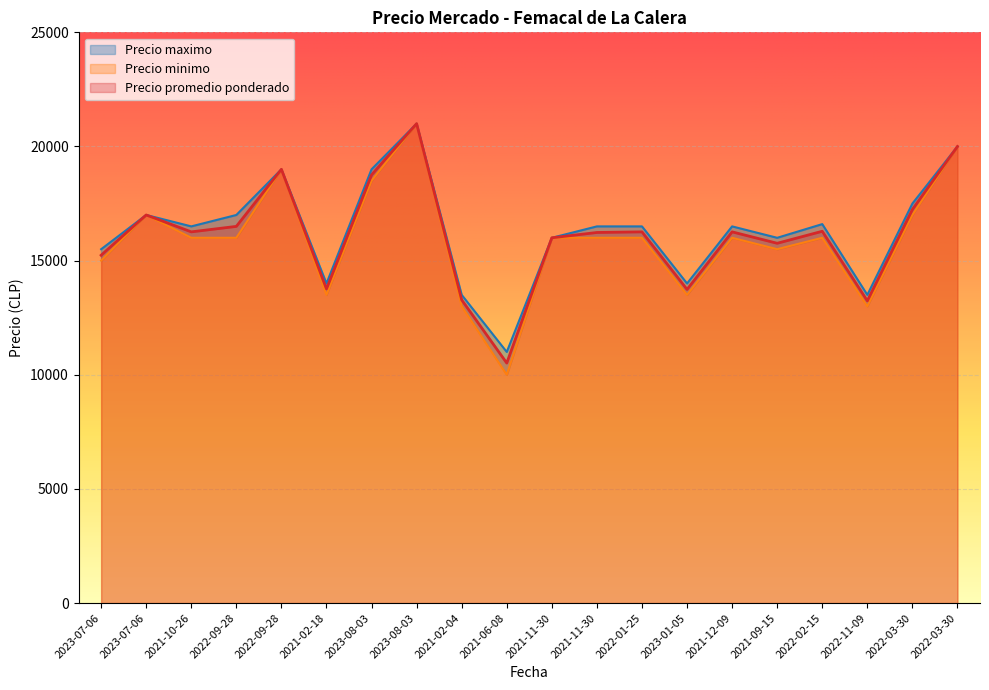

At which label does Precio minimo reach its minimum?

2021-06-08